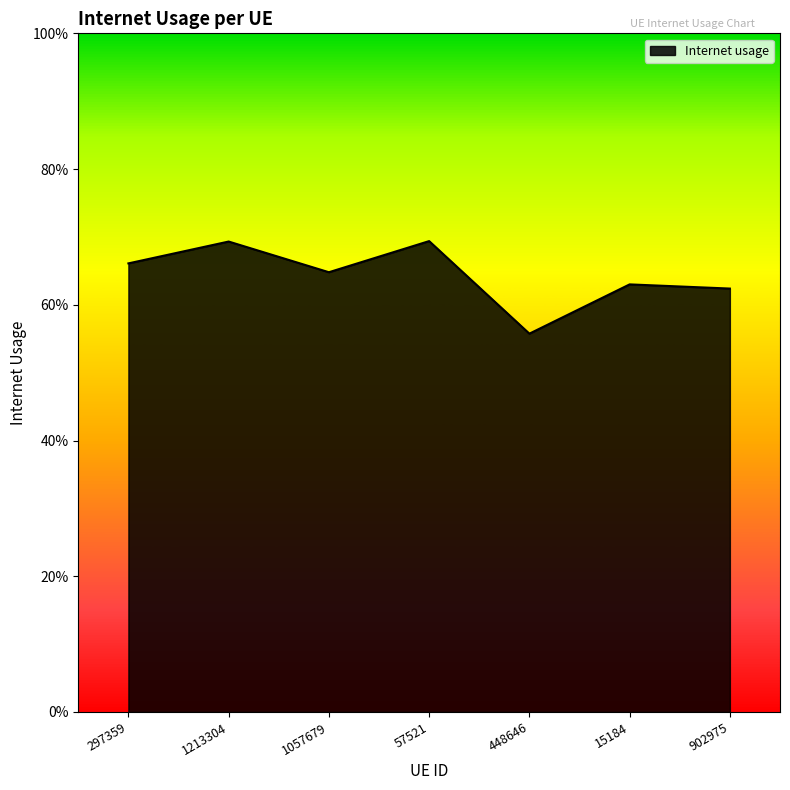

How many values are between 0 and 1?

7